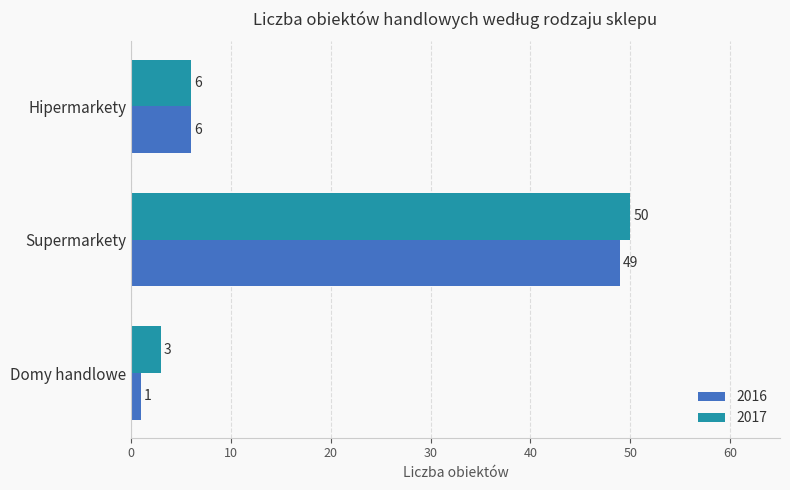

How many data points in 2016 are less than 6?

1